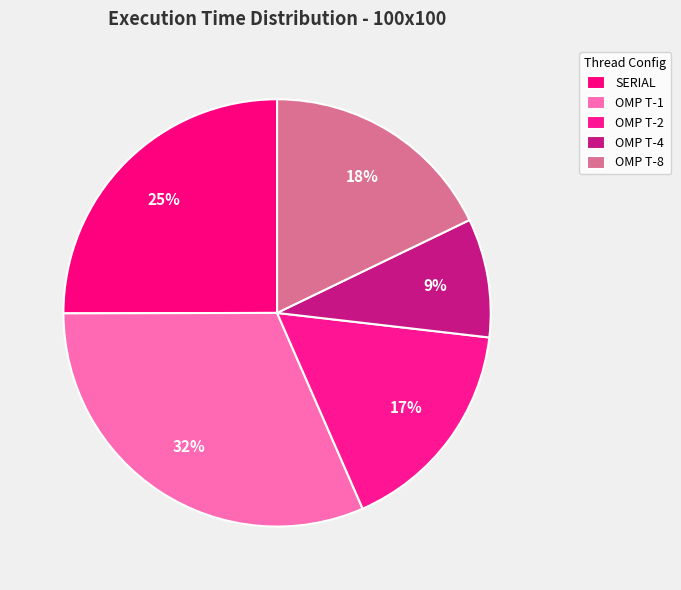

The SERIAL slice represents 13% of the pie. True or false?

False